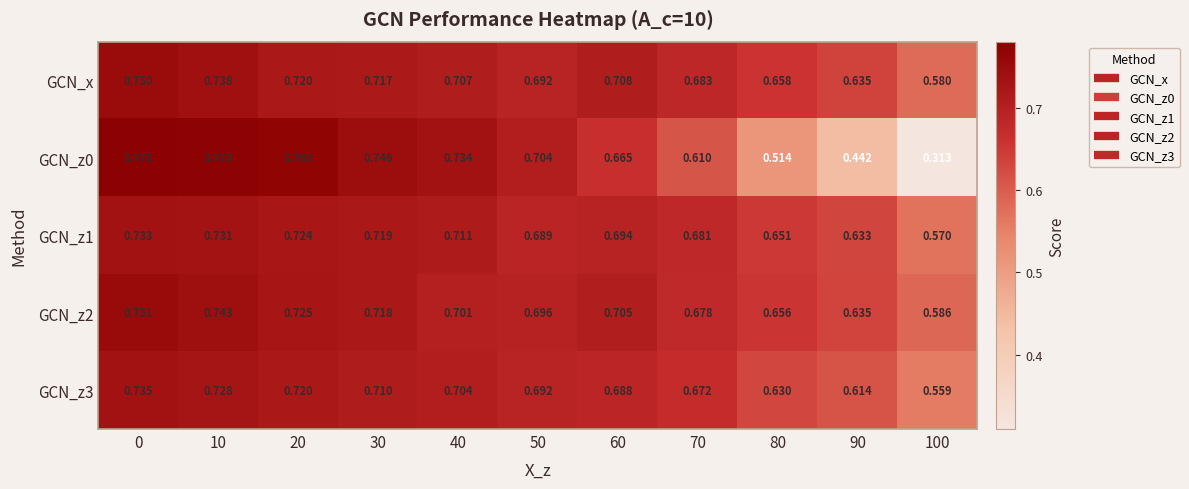

What is the spread (max minus min) of values at 80?

0.1